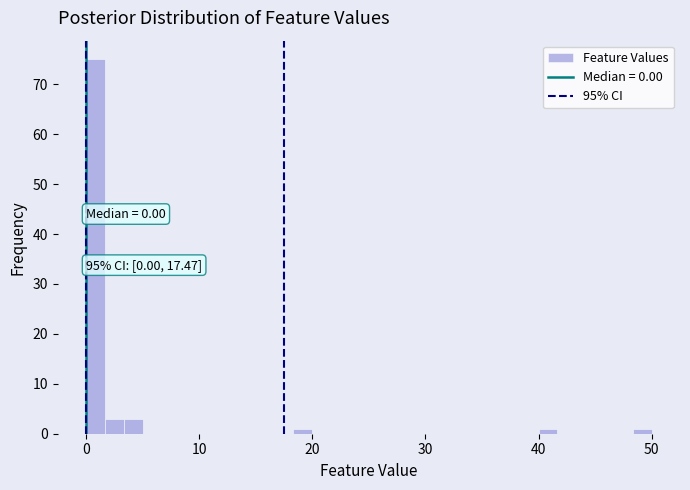

Read against the x-axis, roughly where is the centre of the tallest bar?

1